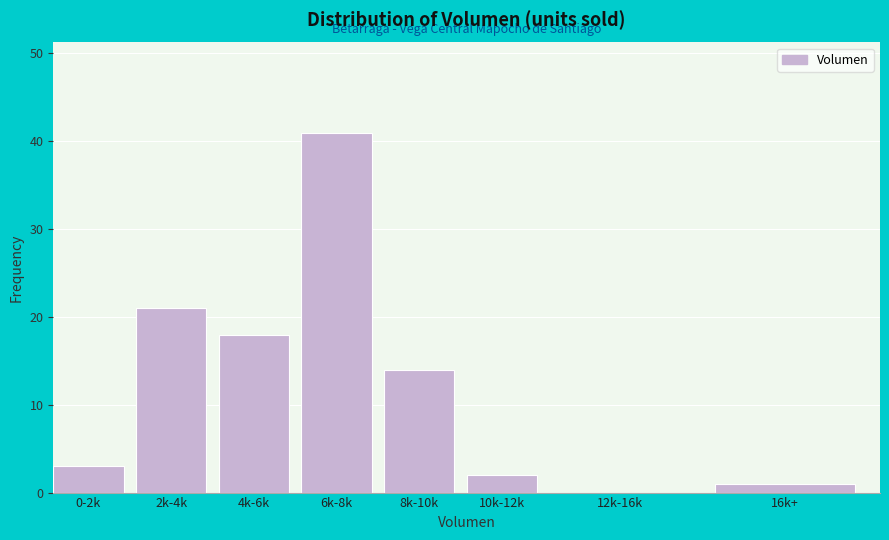

Reading left to right, list all the values displayed in this chart.

0-2k=3	2k-4k=21	4k-6k=18	6k-8k=41	8k-10k=14	10k-12k=2	12k-16k=0	16k+=1